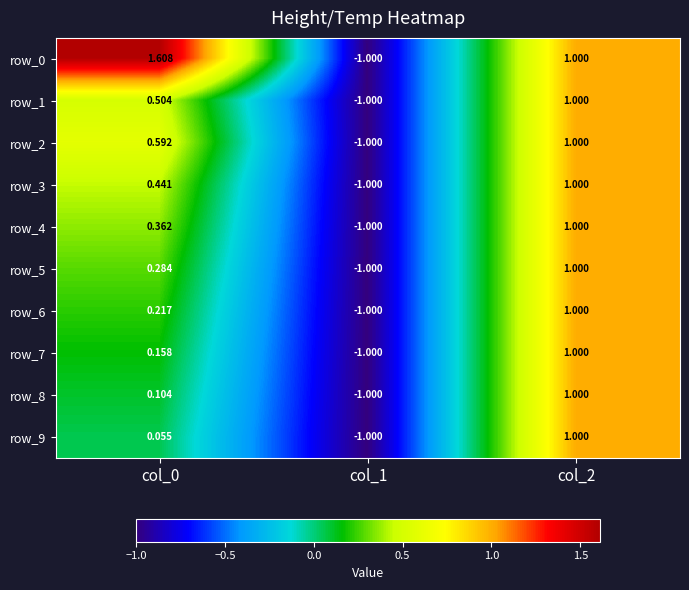

Which series changed the most between col_0 and col_1?

row_0